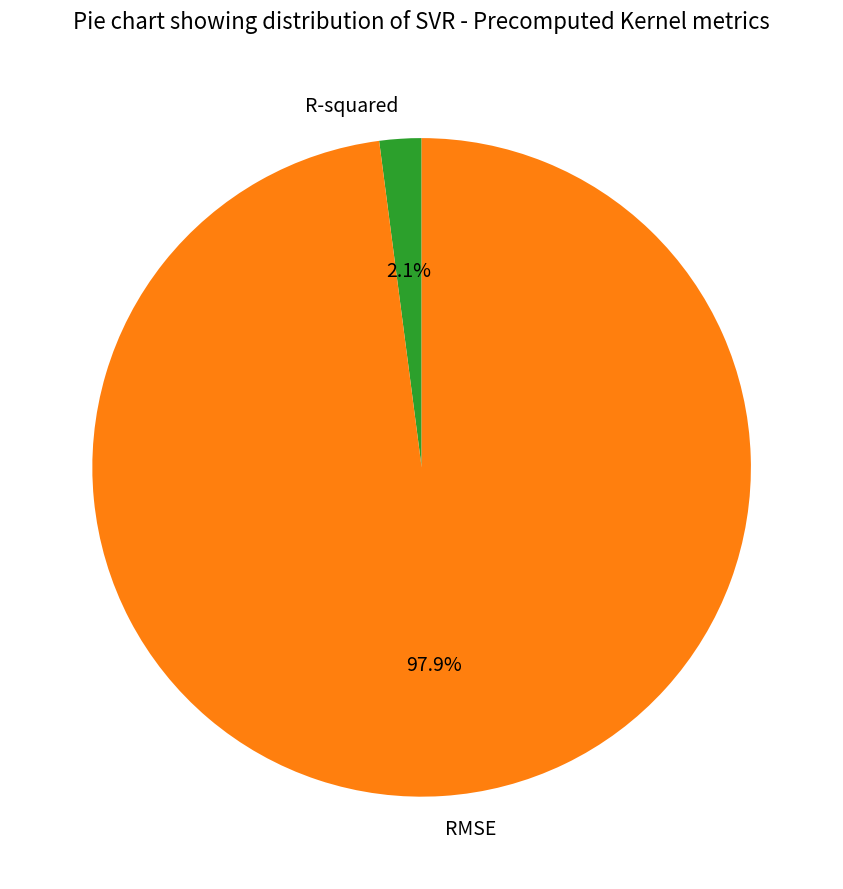

Rank the categories by value from highest to lowest.

RMSE, R-squared